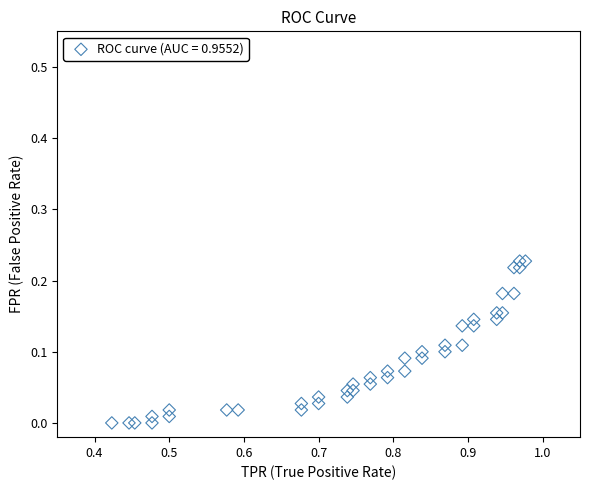

What is the range of X values (max minus min)?

0.6